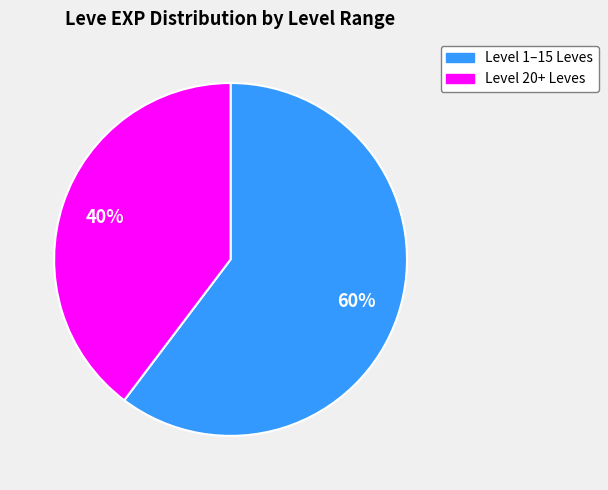

Approximately how many times larger is the value at Level 1–15 Leves compared to Level 20+ Leves?

1.5